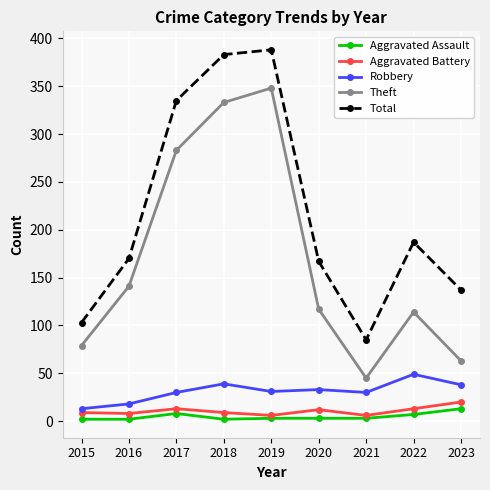

Which series has the largest total across all categories?

Total